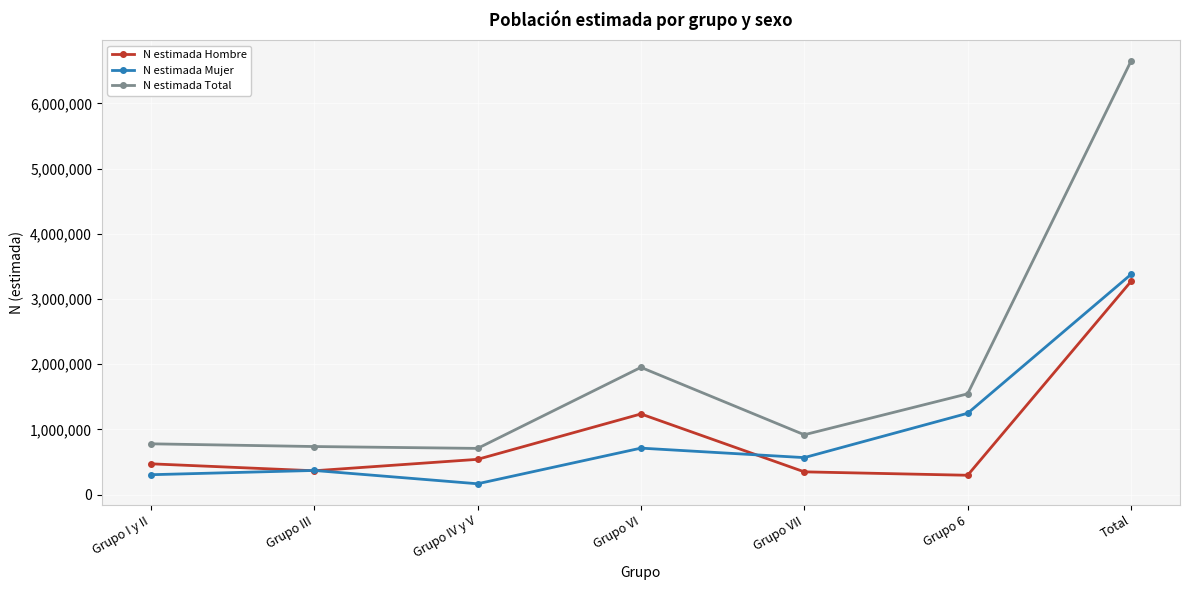

What is the total value across all series at Total?

13296628